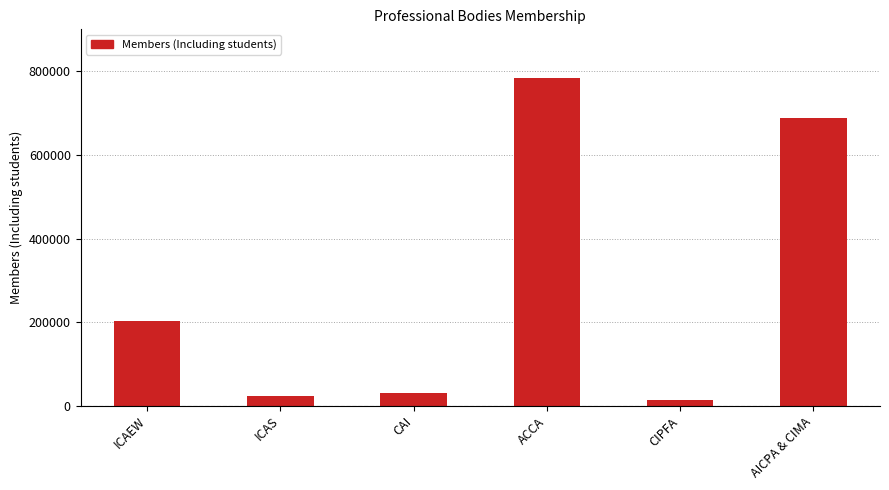

At which category does the chart reach its minimum across all series?

CIPFA